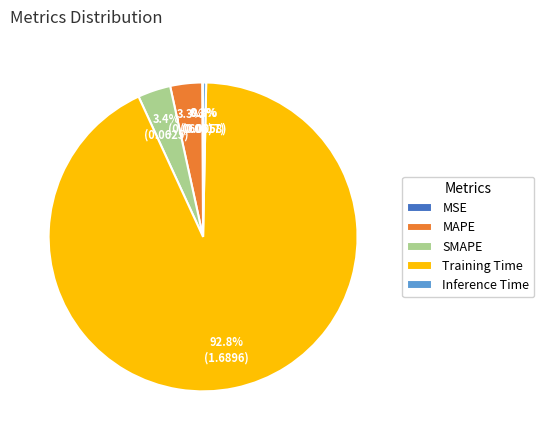

What percentage is NOT represented by MAPE?

96.7%